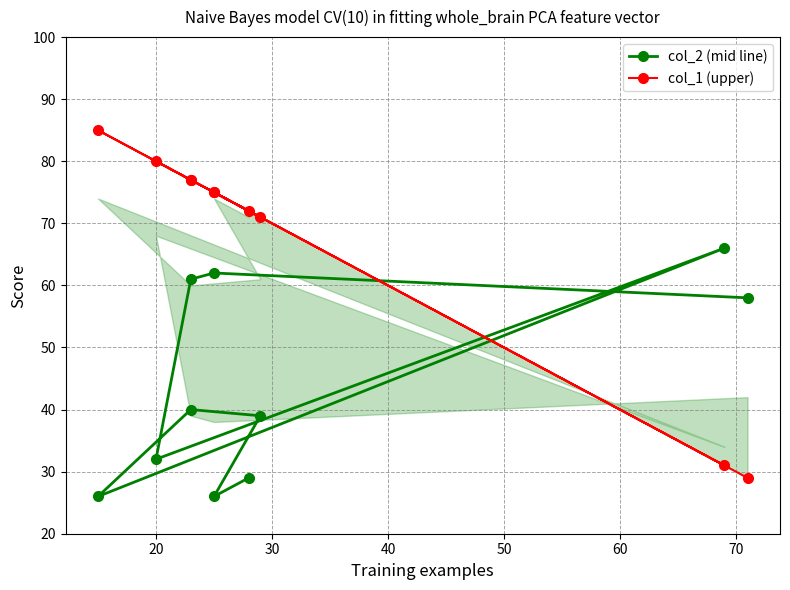

What are all the series names shown in the legend?

col_2 (mid line), col_1 (upper)